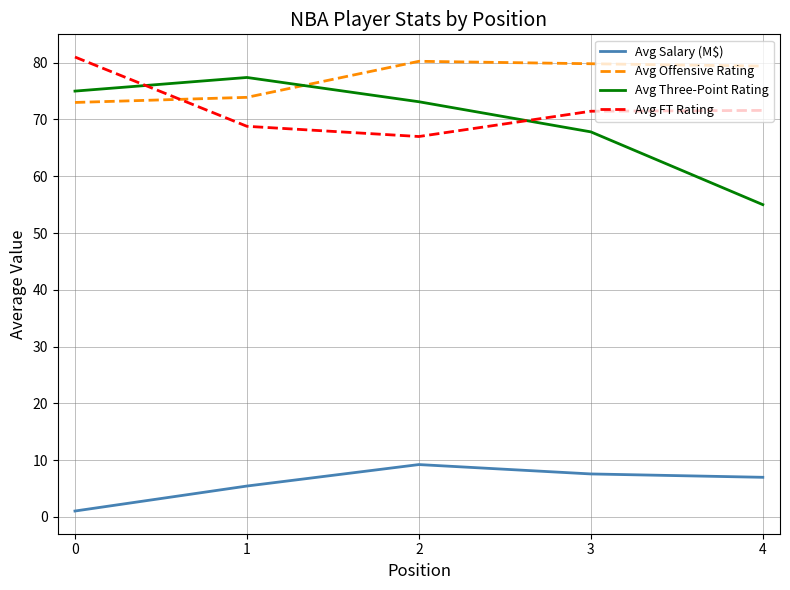

True or false: Avg Three-Point Rating and Avg Offensive Rating intersect in this chart.

True